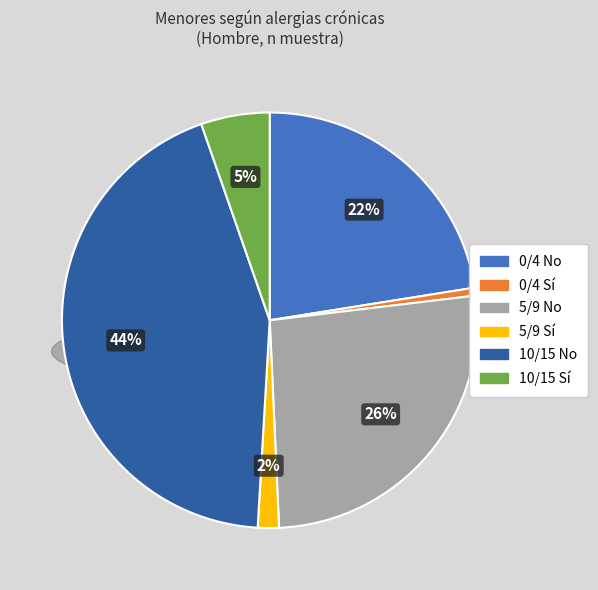

Which slice is the smallest?

0/4 Sí